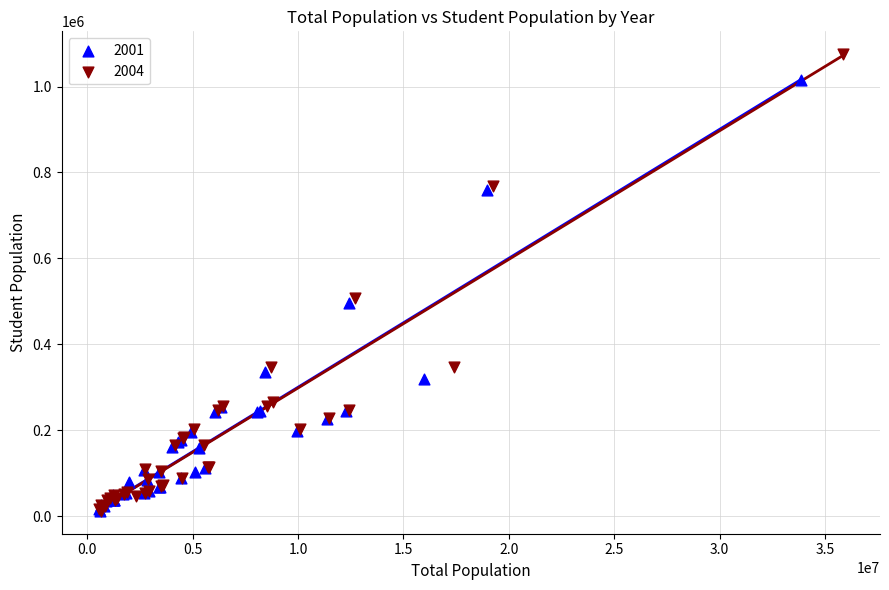

Which series has the largest Y range (max minus min)?

2004